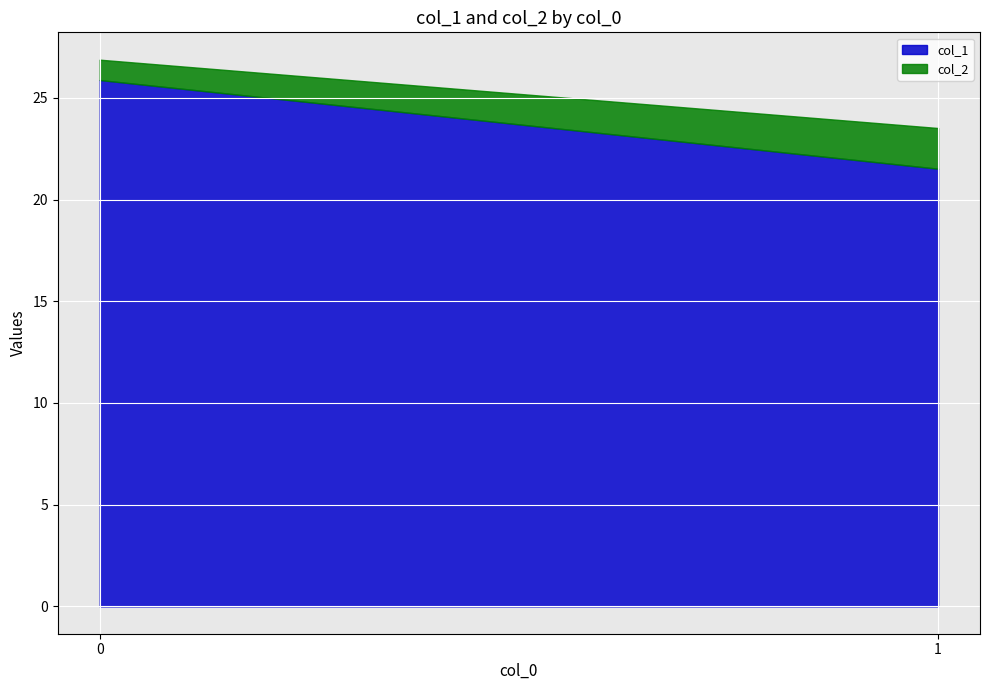

Count the col_2 values in the range 1 to 2.

2